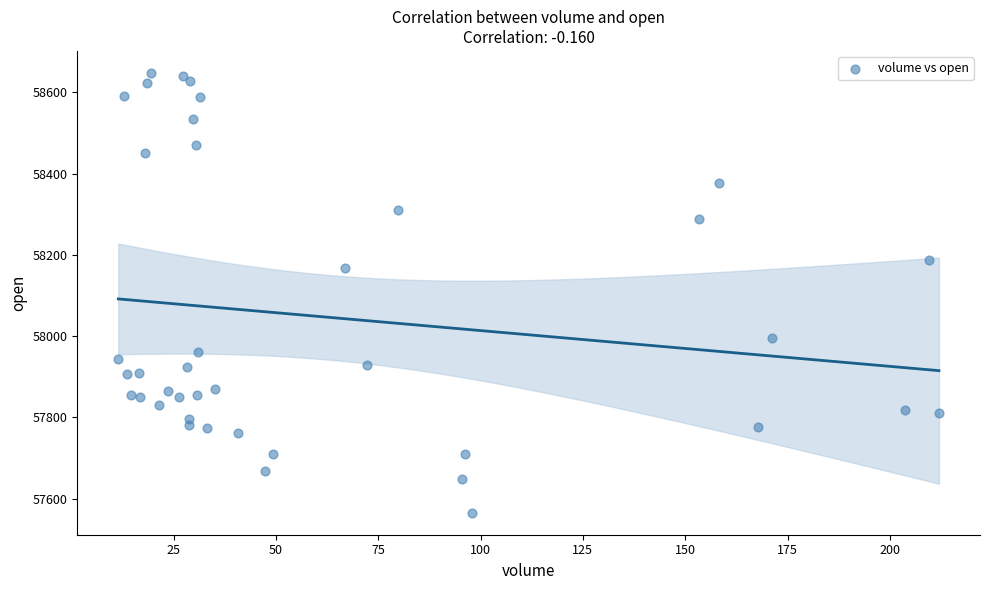

What Y value in the scatter plot is closest to 58106?

58167.3